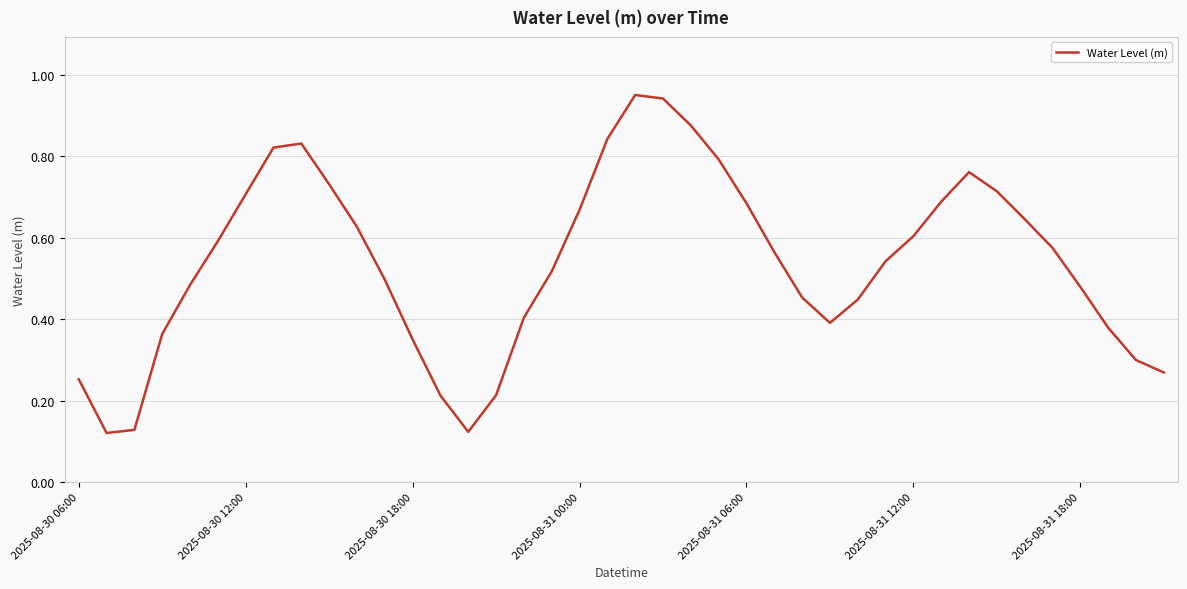

Does the chart have visible grid lines?

Yes